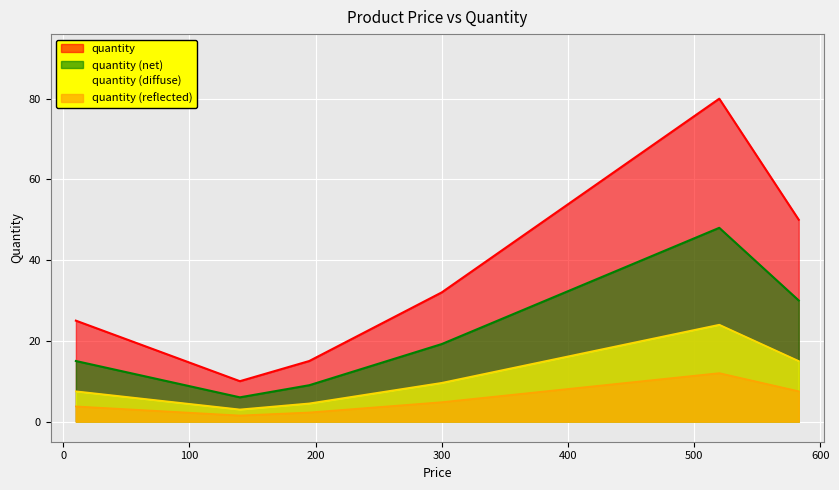

Rank the series by their average value, from lowest to highest.

quantity (reflected), quantity (diffuse), quantity (net), quantity